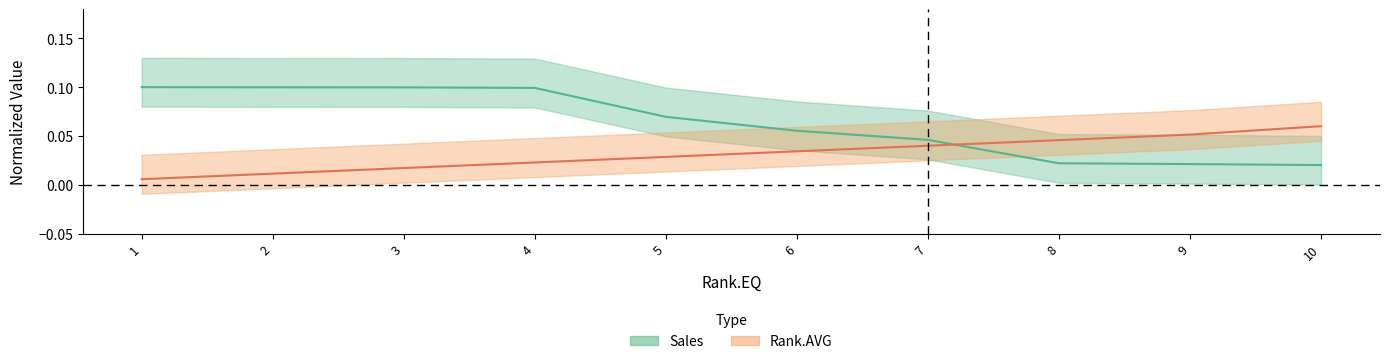

Is this an area chart (filled region under the line)?

No